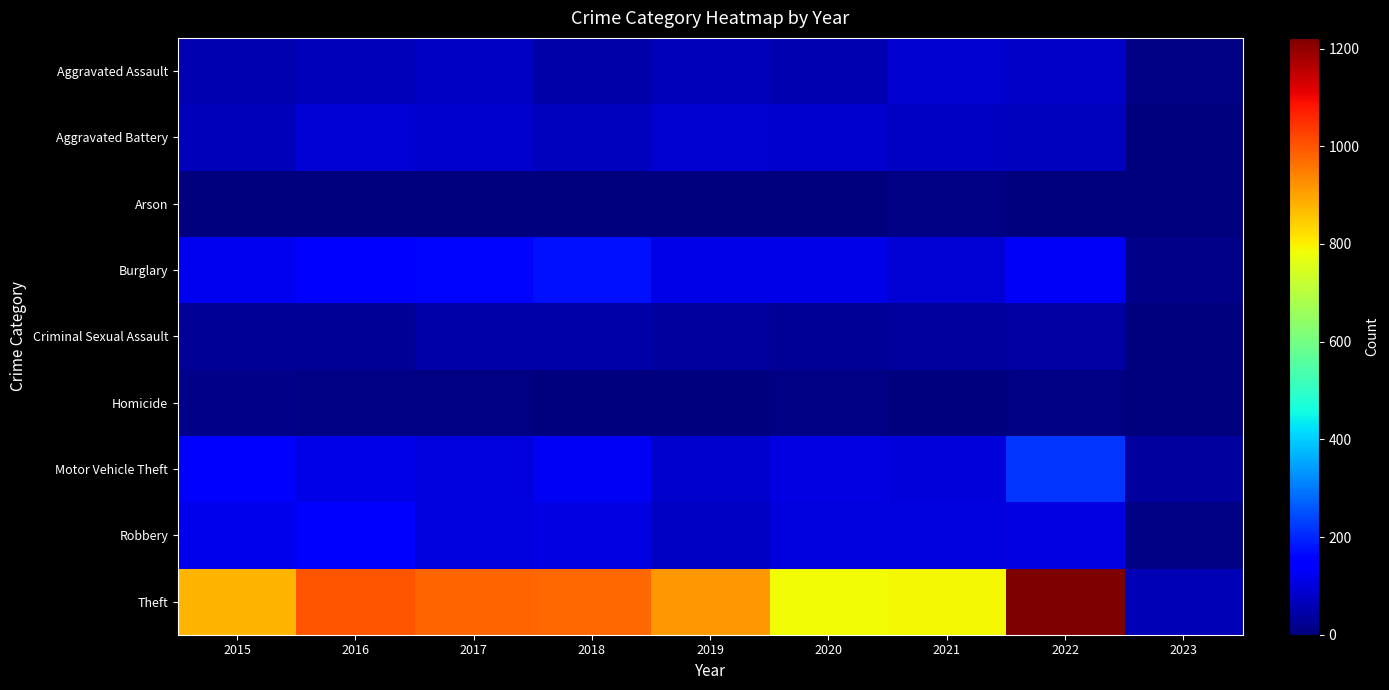

What is the spread (max minus min) of values at 2016?

997